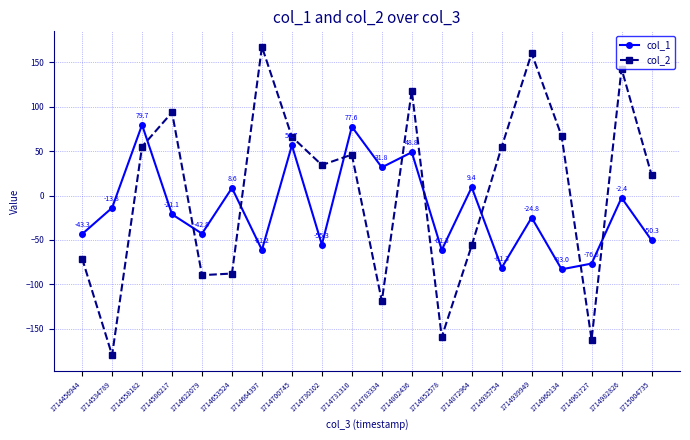

Rank the series by their maximum value, from highest to lowest.

col_2, col_1